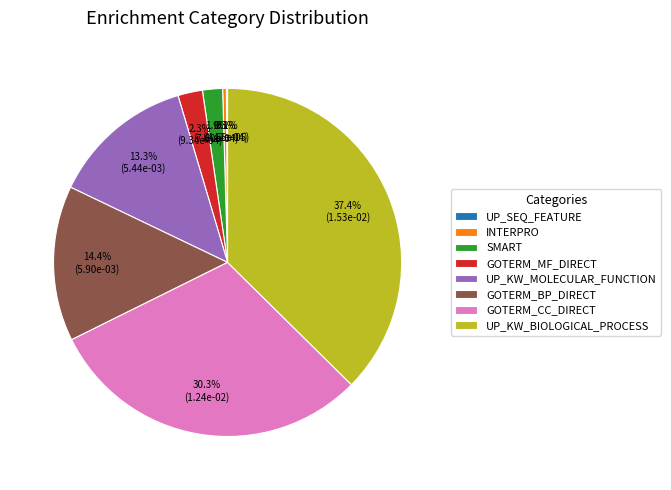

Which slice is the largest?

UP_KW_BIOLOGICAL_PROCESS